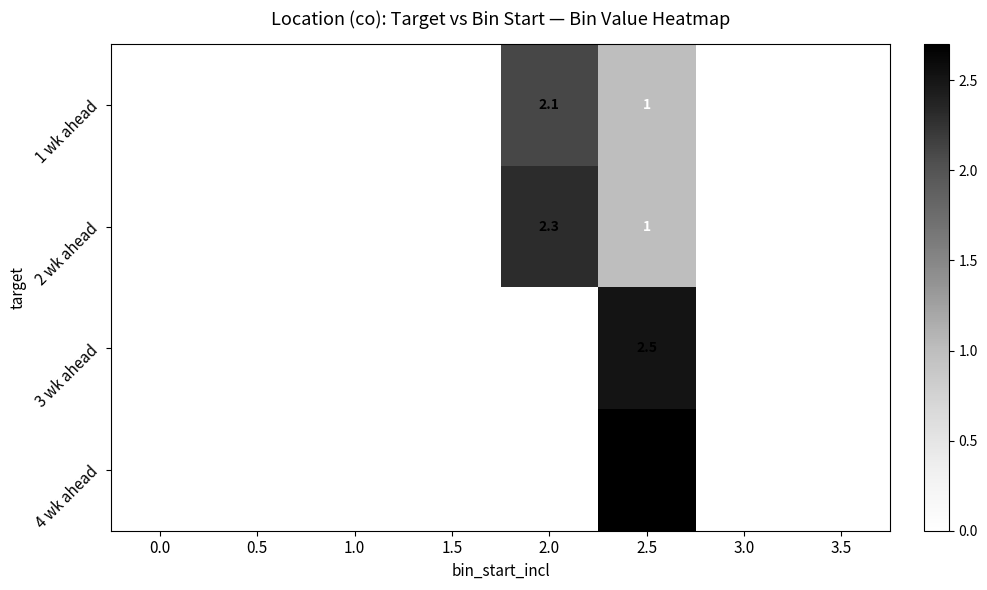

Which series changed the most between 2.0 and 3.0?

2 wk ahead